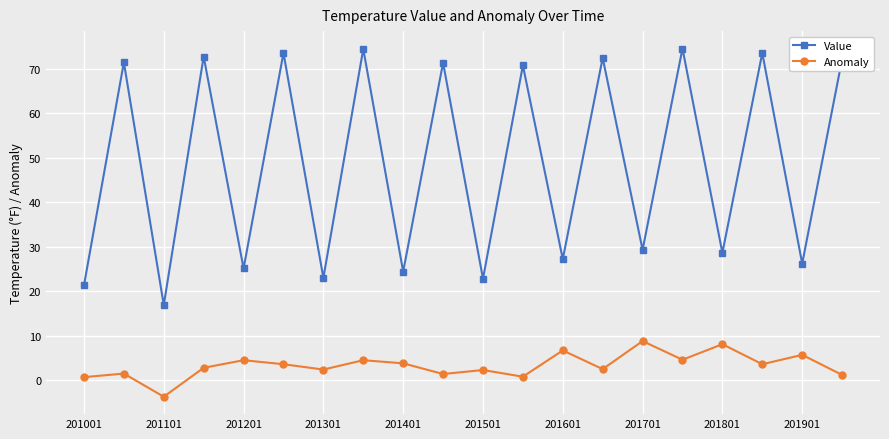

True or false: Anomaly and Value intersect in this chart.

False